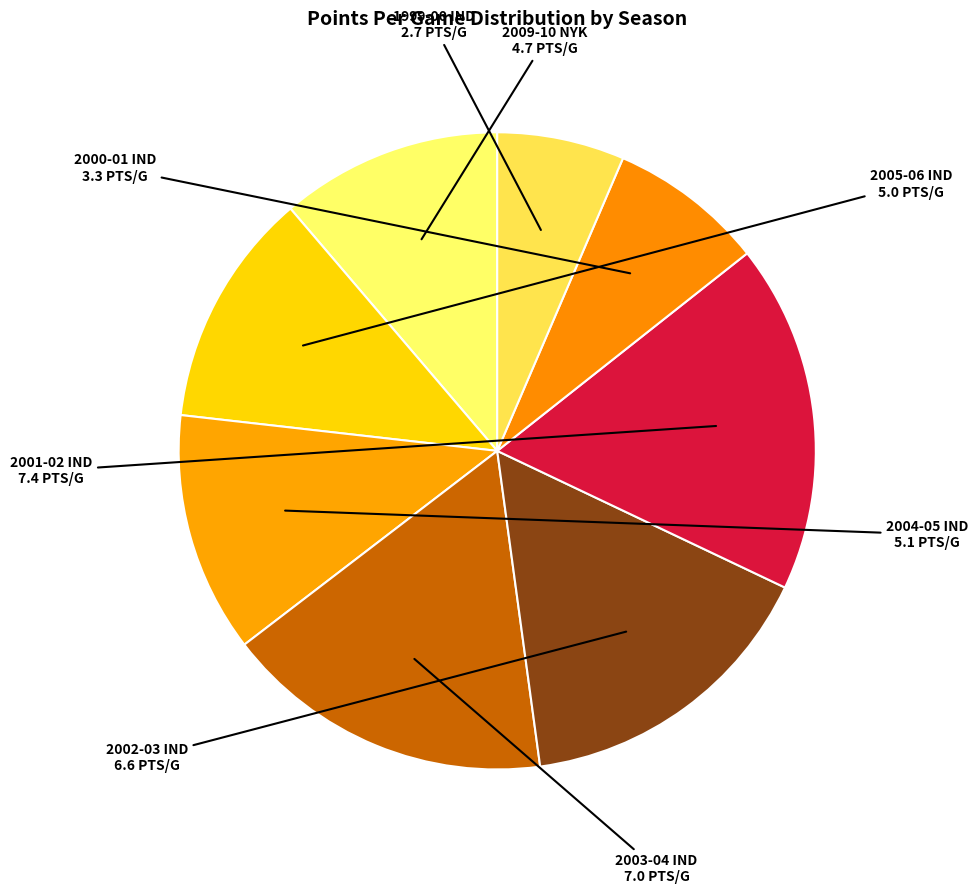

True or false: 2001-02 IND accounts for 31% of the total.

False